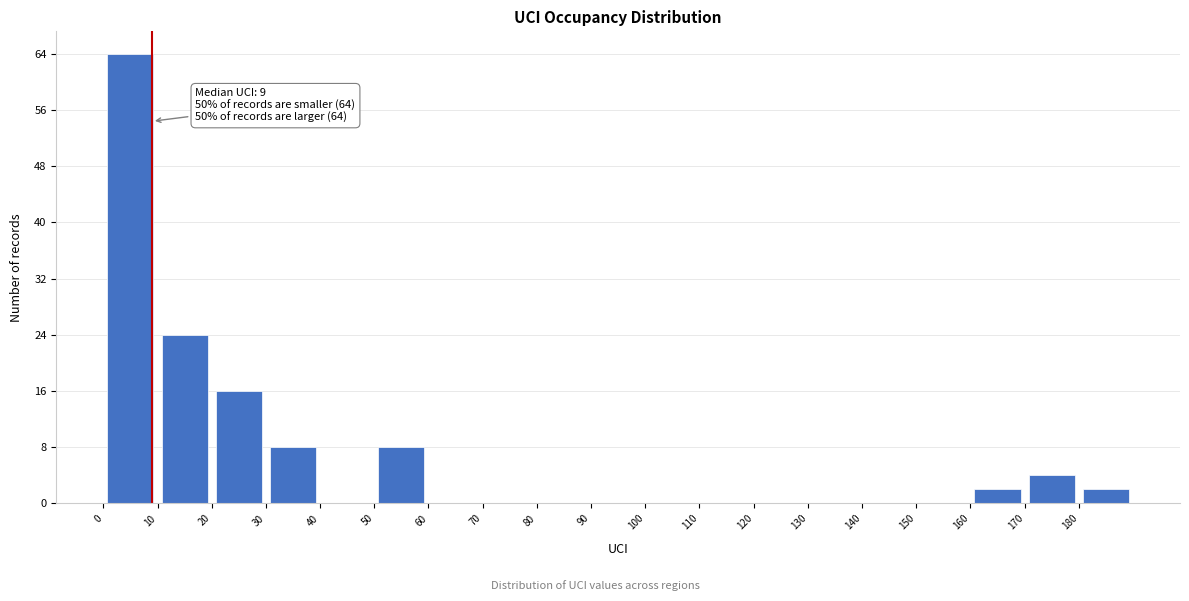

Which range on the x-axis has the tallest bar?

0 to 10